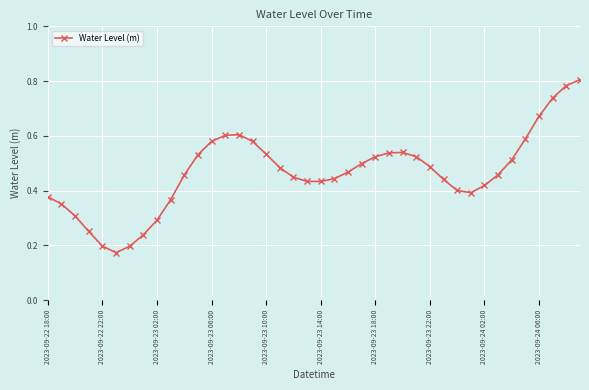

How many values are between 0 and 1?

40